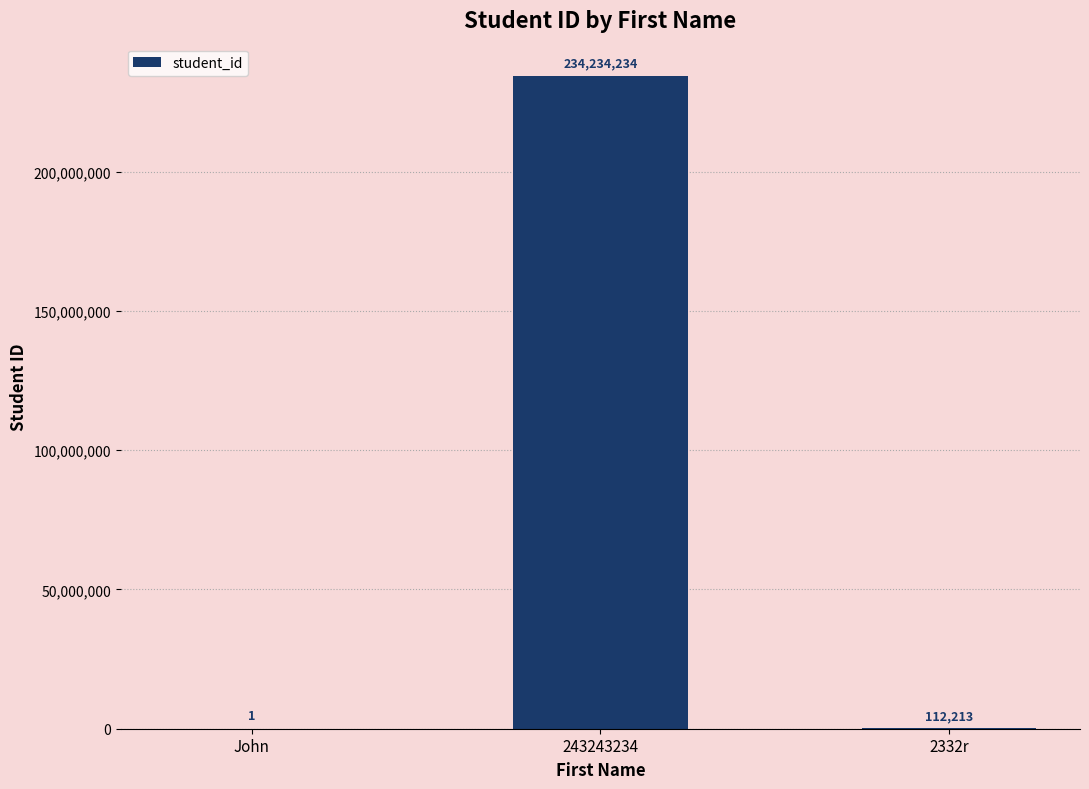

At which label is the value closest to 117117117?

2332r